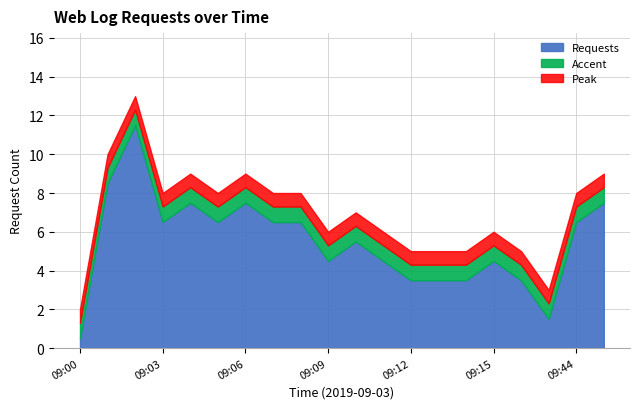

How many lines are shown in the chart?

3